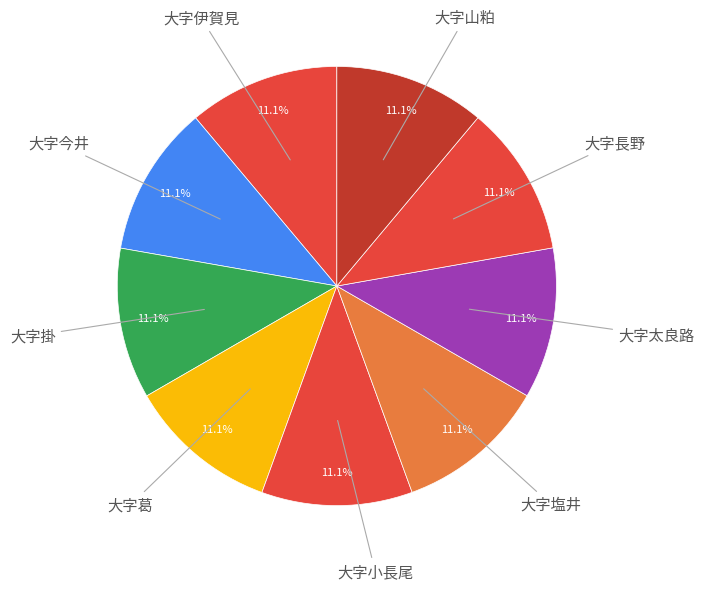

Does 大字掛 account for over 50% of the chart?

No